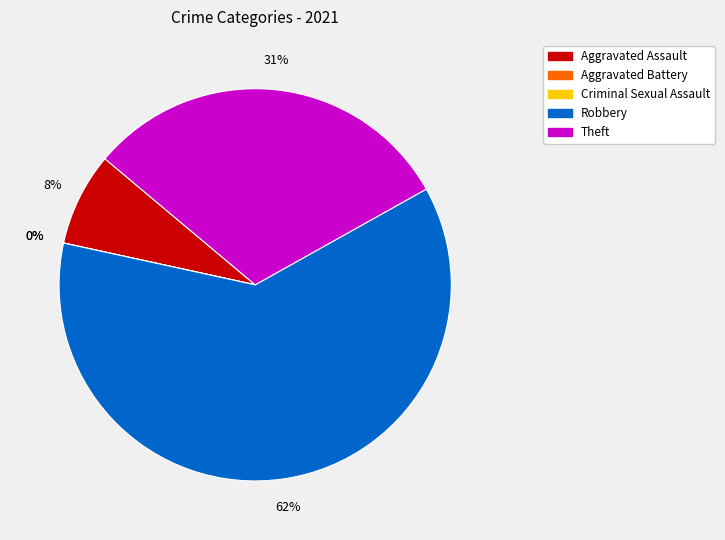

Count the number of slices in the pie.

5